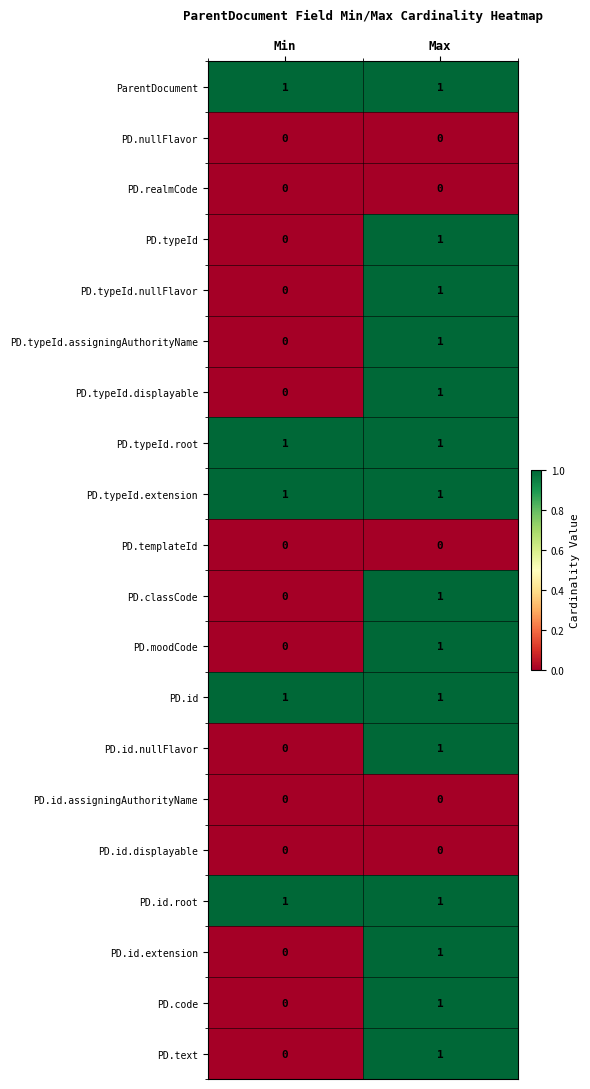

At which label does PD.moodCode reach its minimum?

Min